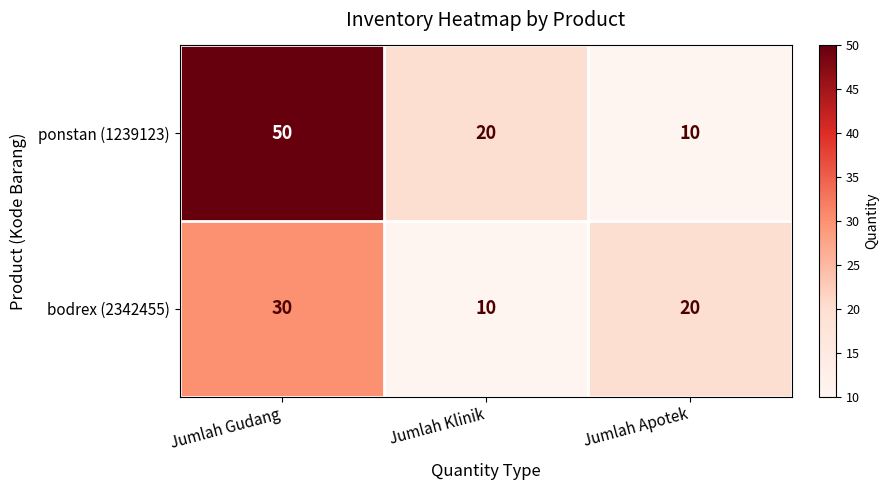

What is the spread (max minus min) of values at Jumlah Klinik?

10